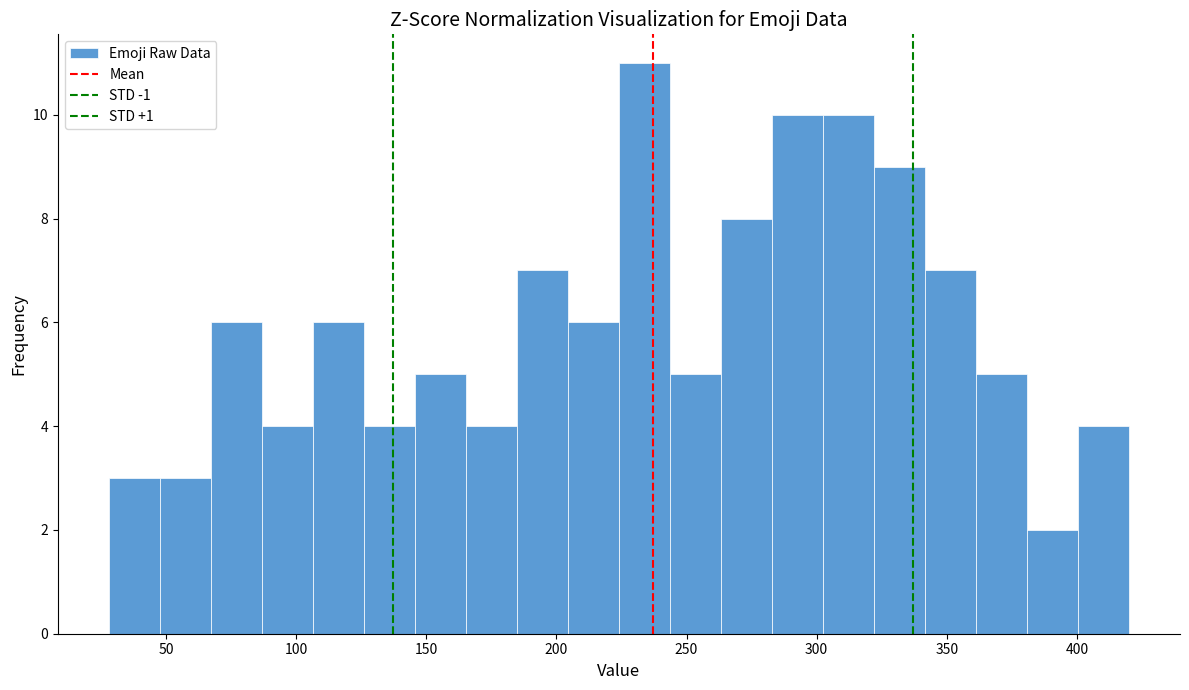

Around what value on the x-axis is the tallest bar? Give the approximate position of its centre, as read against the axis.

235